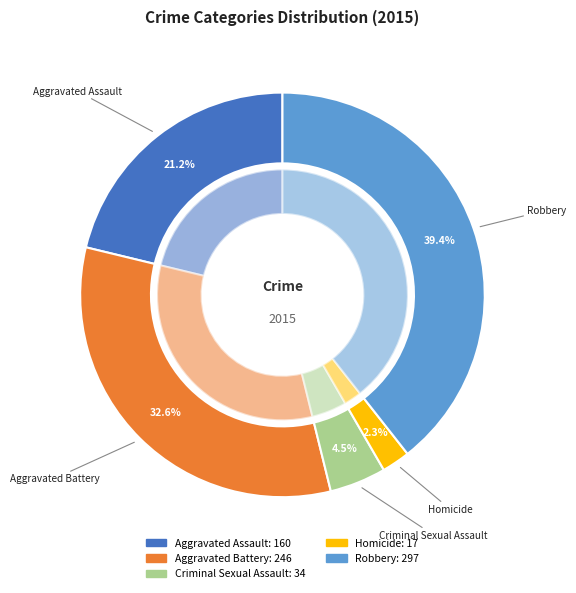

Is there any slice that represents more than half of the pie?

No